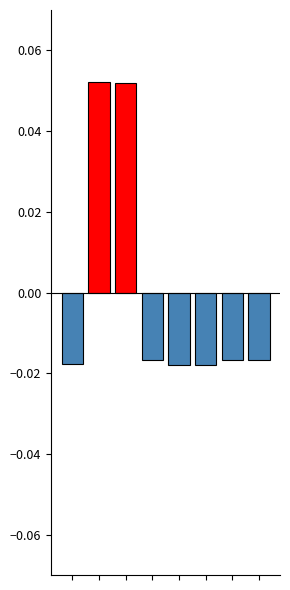

Which category has the lowest value across all series?

5